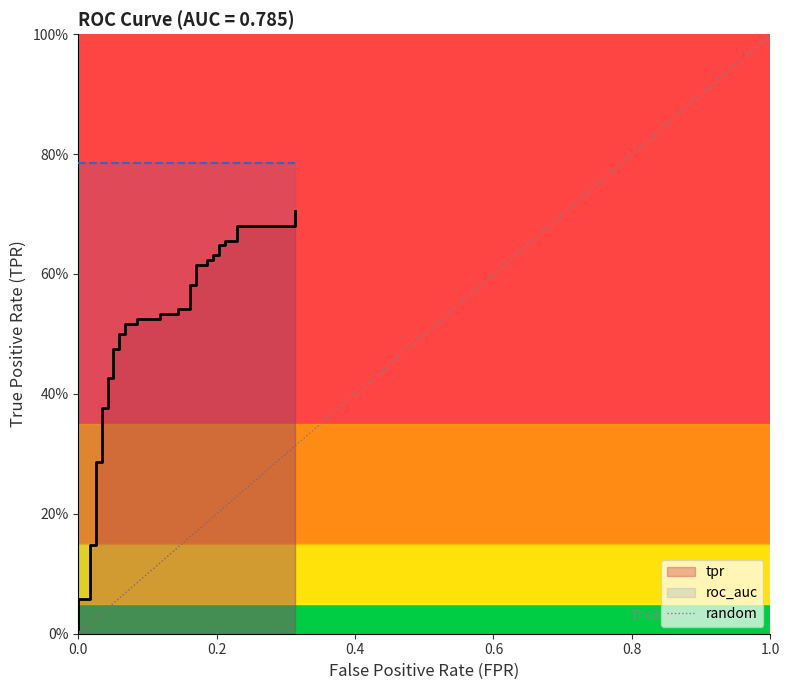

Reading left to right, list all the values displayed in this chart.

0.0	0.0	0.0	0.1	0.1	0.1	0.1	0.3	0.3	0.4	0.4	0.4	0.4	0.5	0.5	0.5	0.5	0.5	0.5	0.5	0.5	0.5	0.5	0.5	0.5	0.6	0.6	0.6	0.6	0.6	0.6	0.6	0.6	0.6	0.6	0.7	0.7	0.7	0.7	0.7